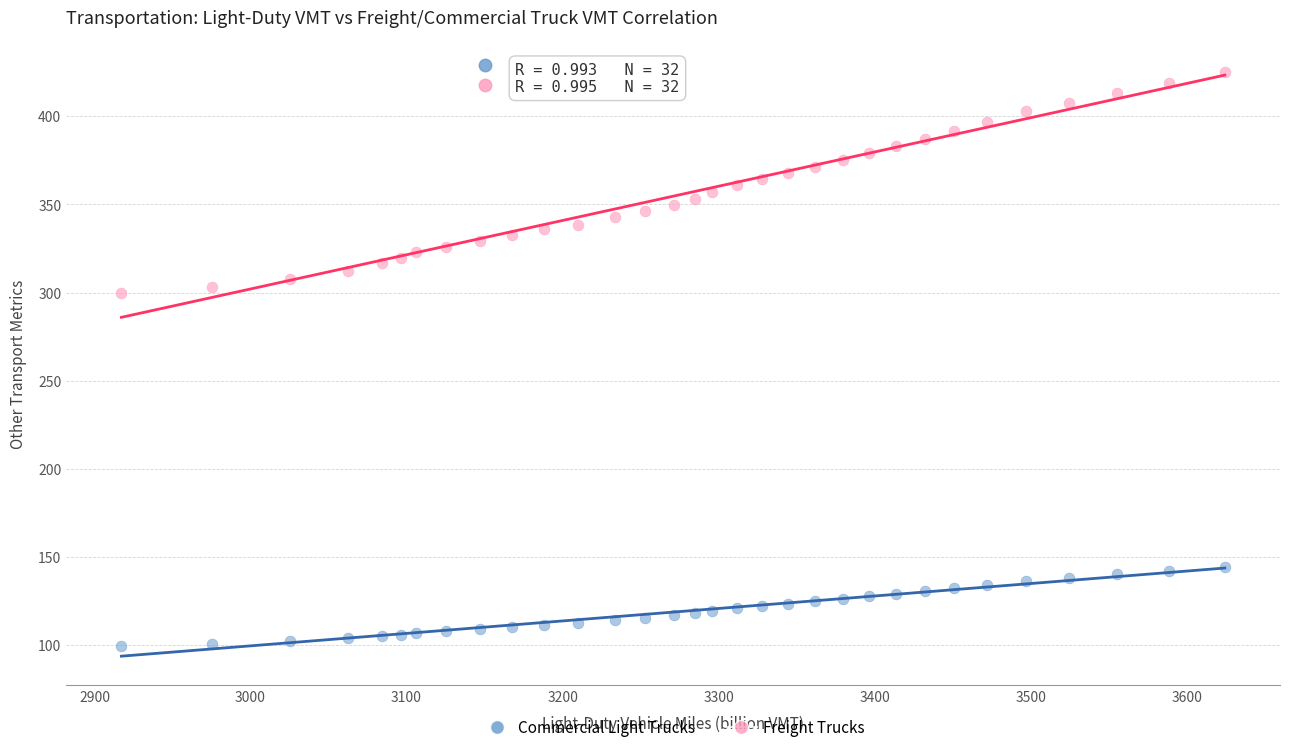

Which series reaches the maximum Y coordinate?

Freight Trucks